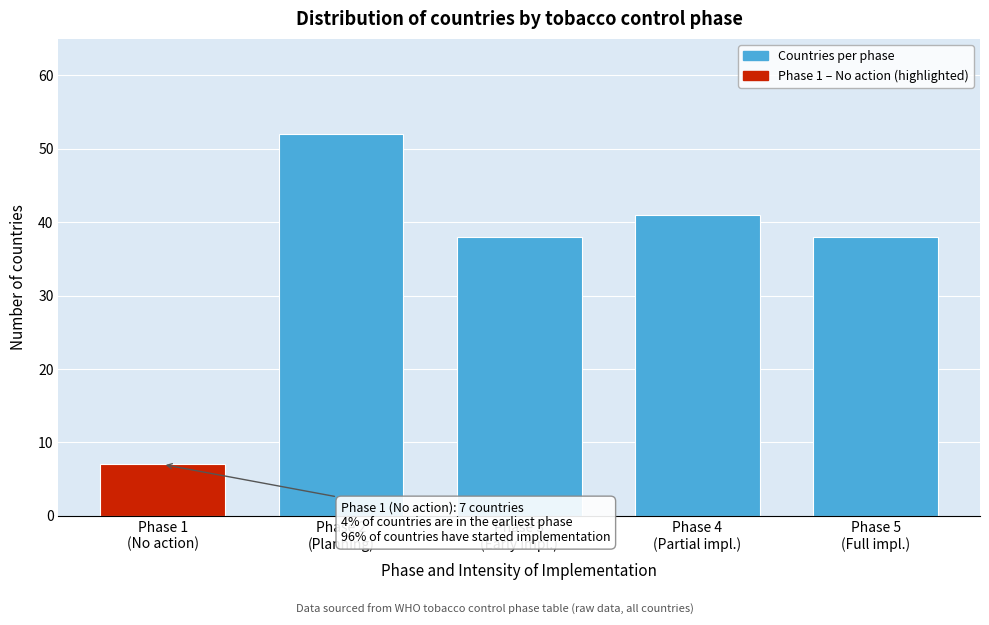

Reading left to right, what are all the values shown in this chart?

7	52	38	41	38